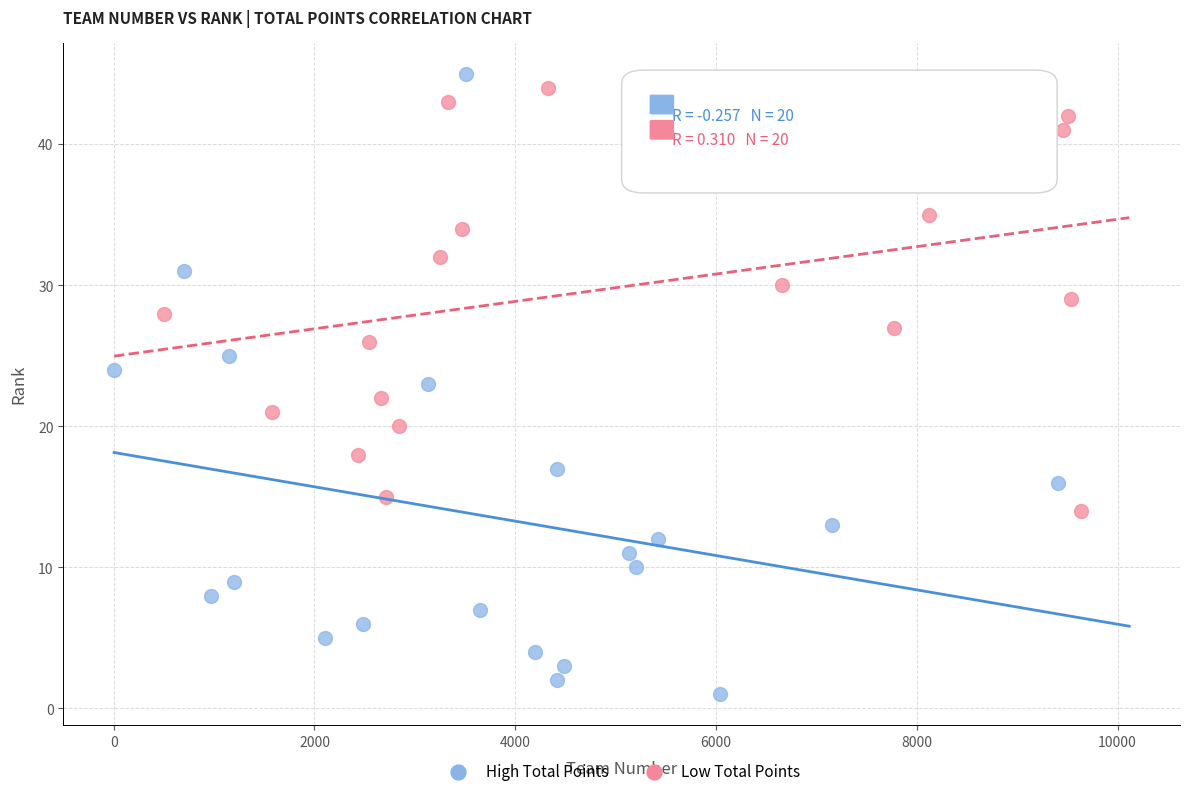

Which series has the widest spread of Y values?

High Total Points